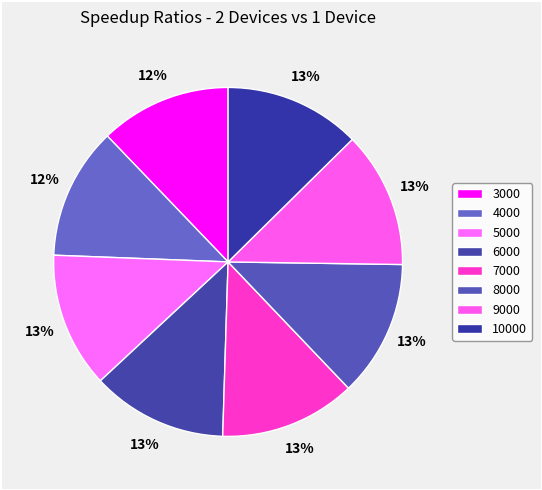

How many segments does this pie chart have?

8